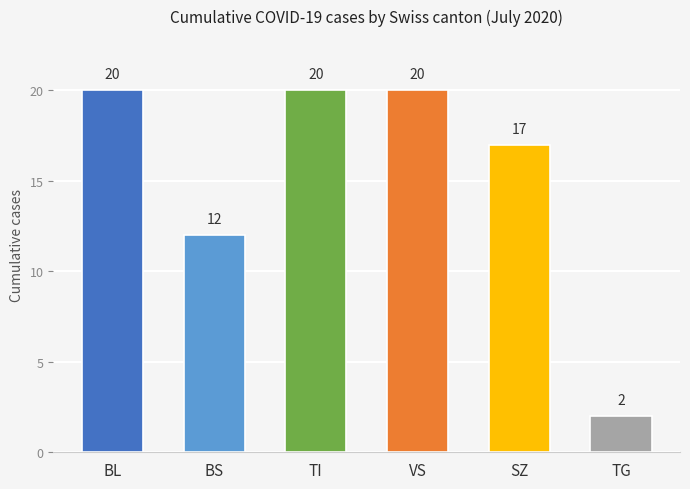

What is the change in value from VS to SZ?

-3